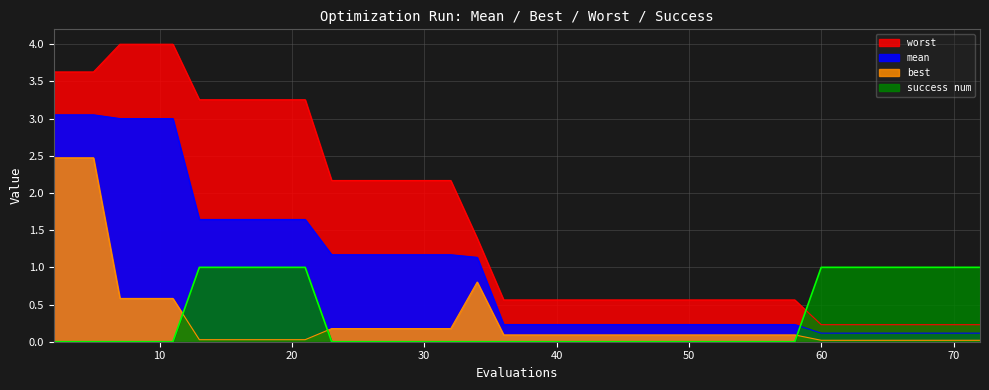

True or false: best and worst intersect in this chart.

False